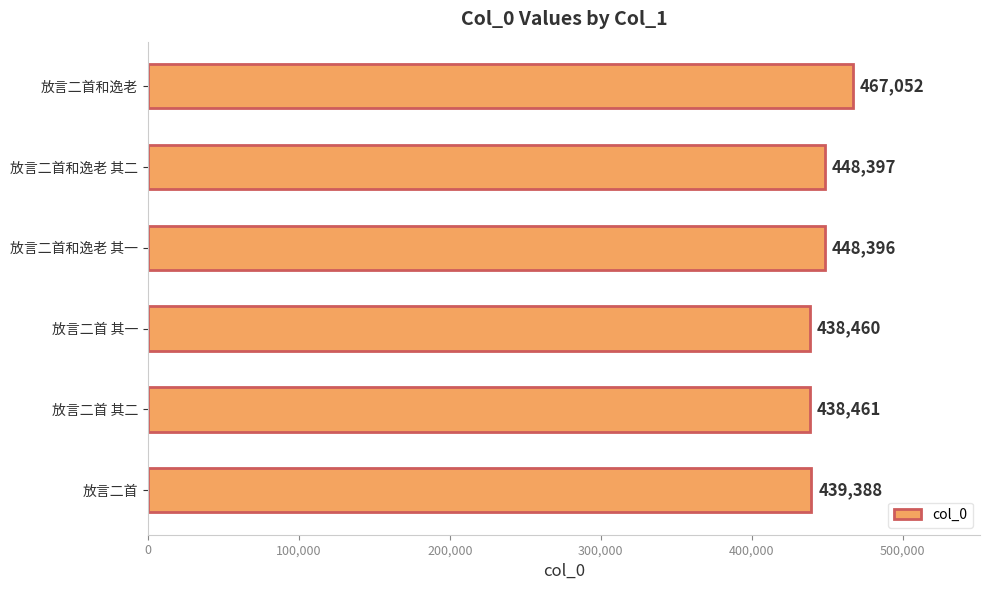

What is the difference between the second highest and minimum values?

9937